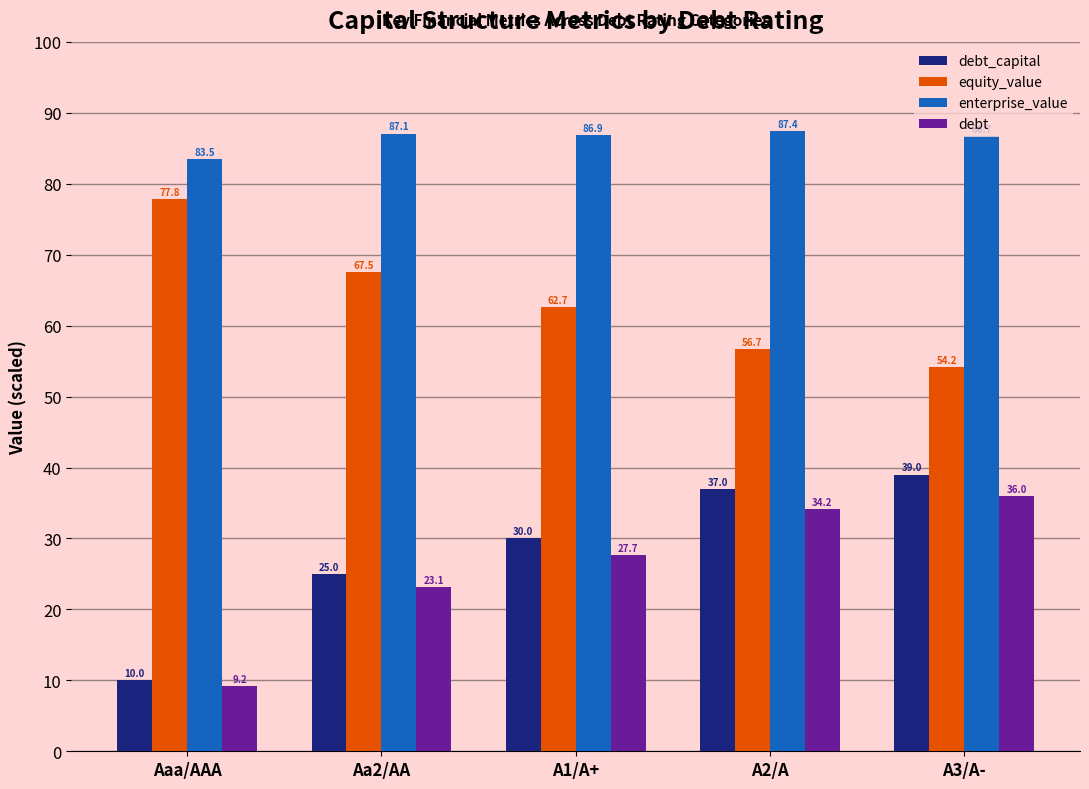

What are all the series names shown in the legend?

debt_capital, equity_value, enterprise_value, debt